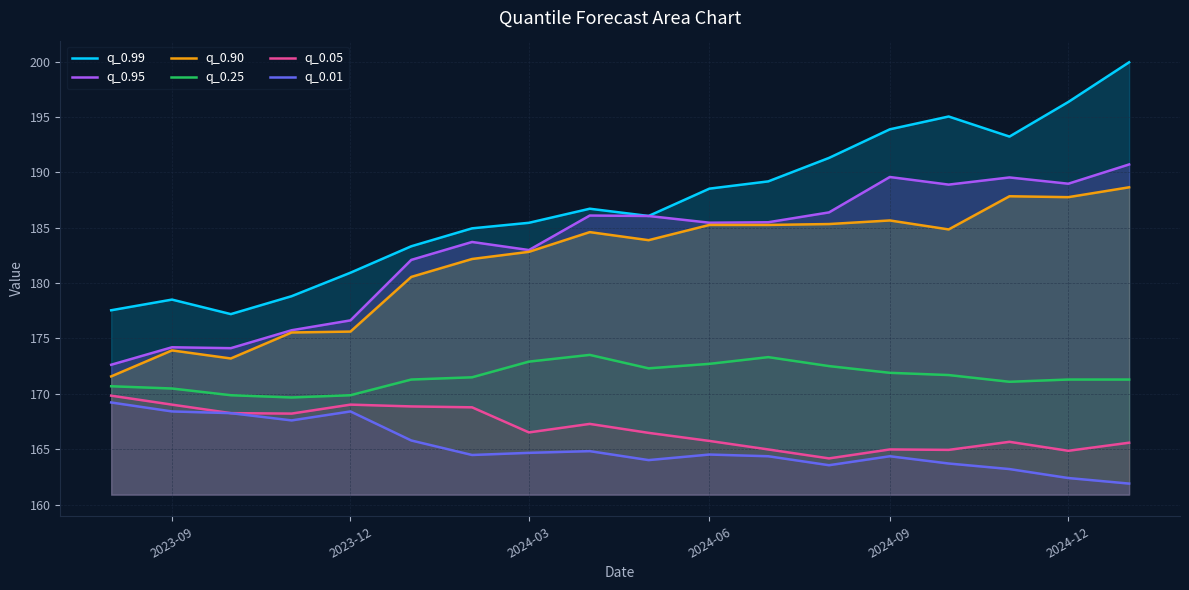

What is the sum of all q_0.01 values?

2973.8